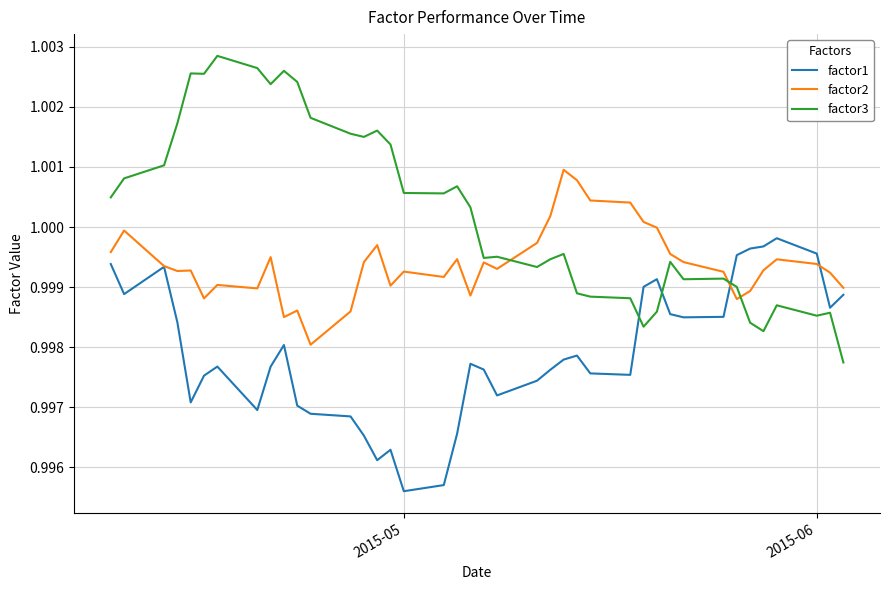

Rank the series by their maximum value, from lowest to highest.

factor1, factor2, factor3